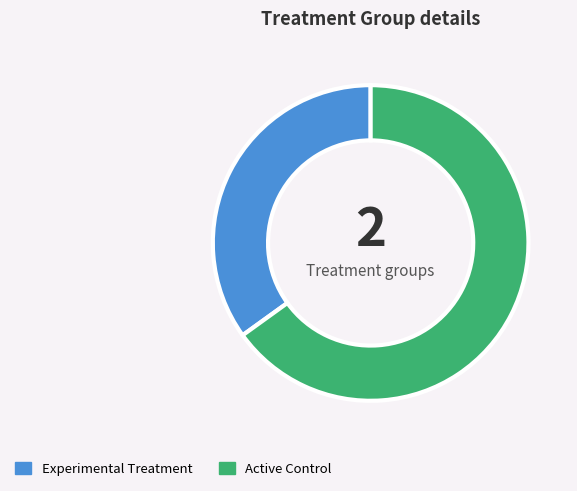

Does any single category account for the majority?

Yes